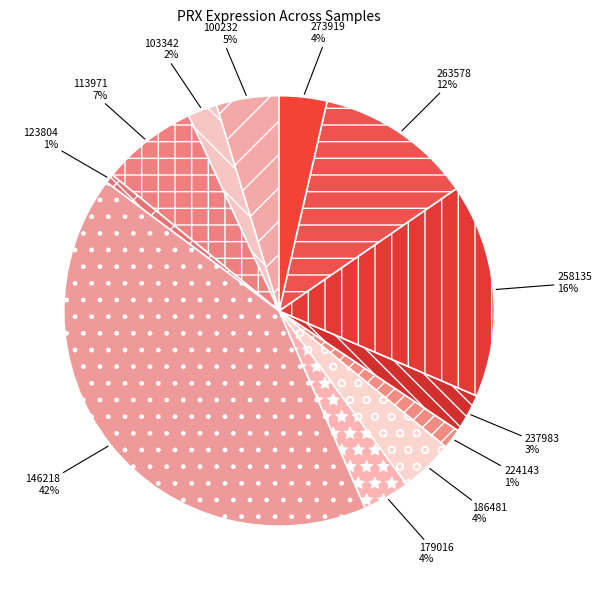

True or false: 123804 accounts for 10% of the total.

False